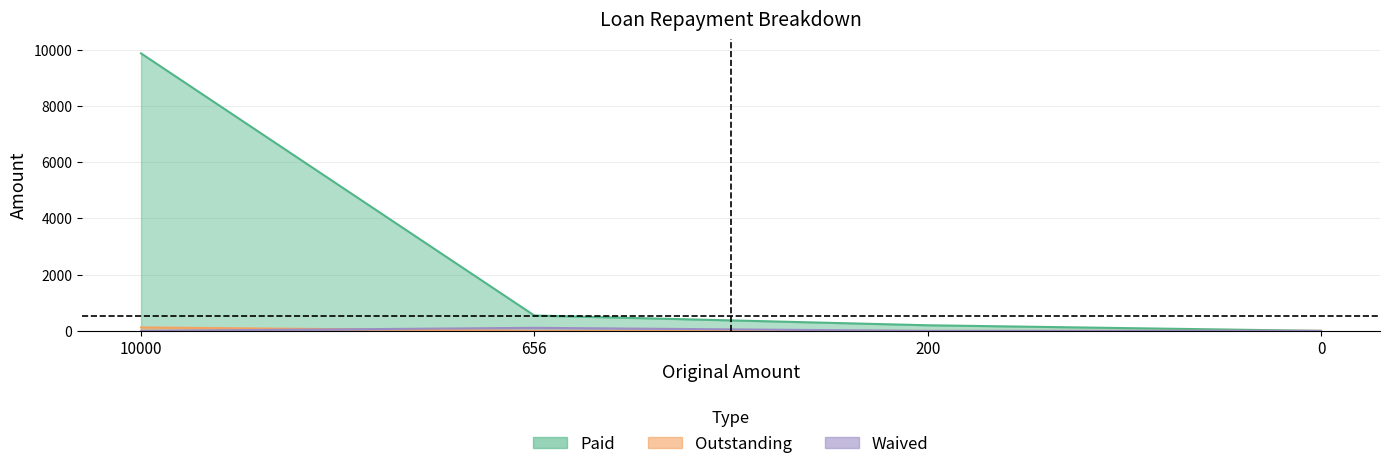

Reading left to right, transcribe all the data shown in this chart.

Paid: 9876.9	547.1	200.0	0.0
Outstanding: 123.1	0.0	0.0	0.0
Waived: 0.0	108.9	0.0	0.0